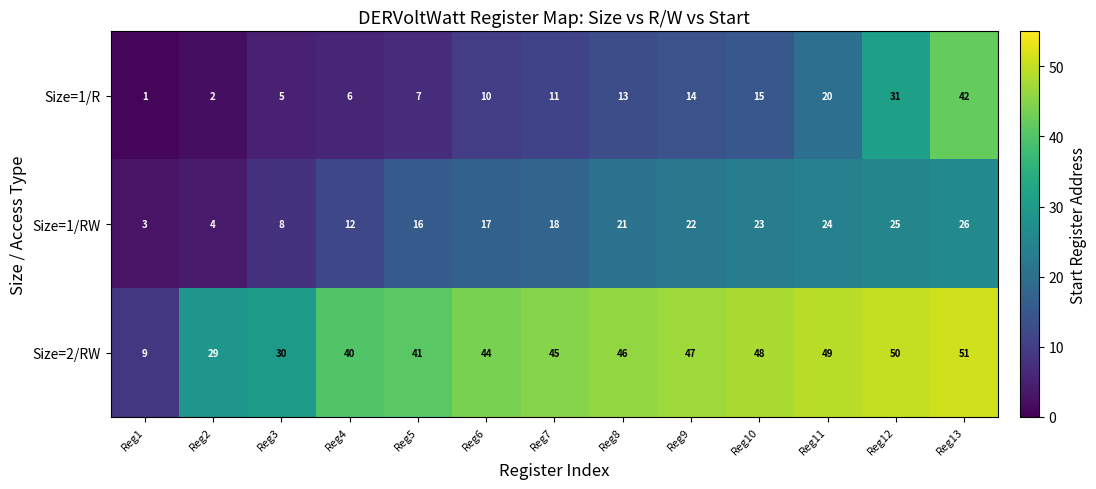

What is the sum of all Size=1/R values?

177